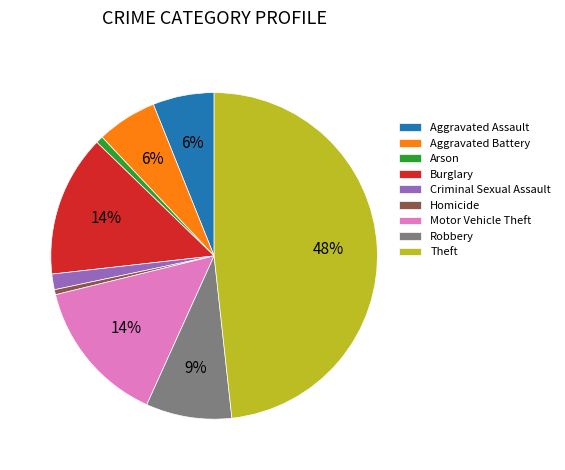

Combined, do Criminal Sexual Assault and Motor Vehicle Theft account for over 50%?

No